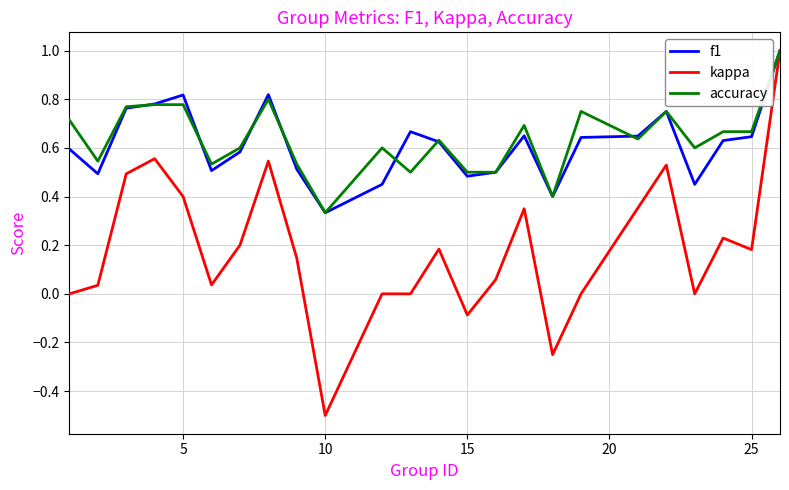

What is the greatest value displayed?

1.0